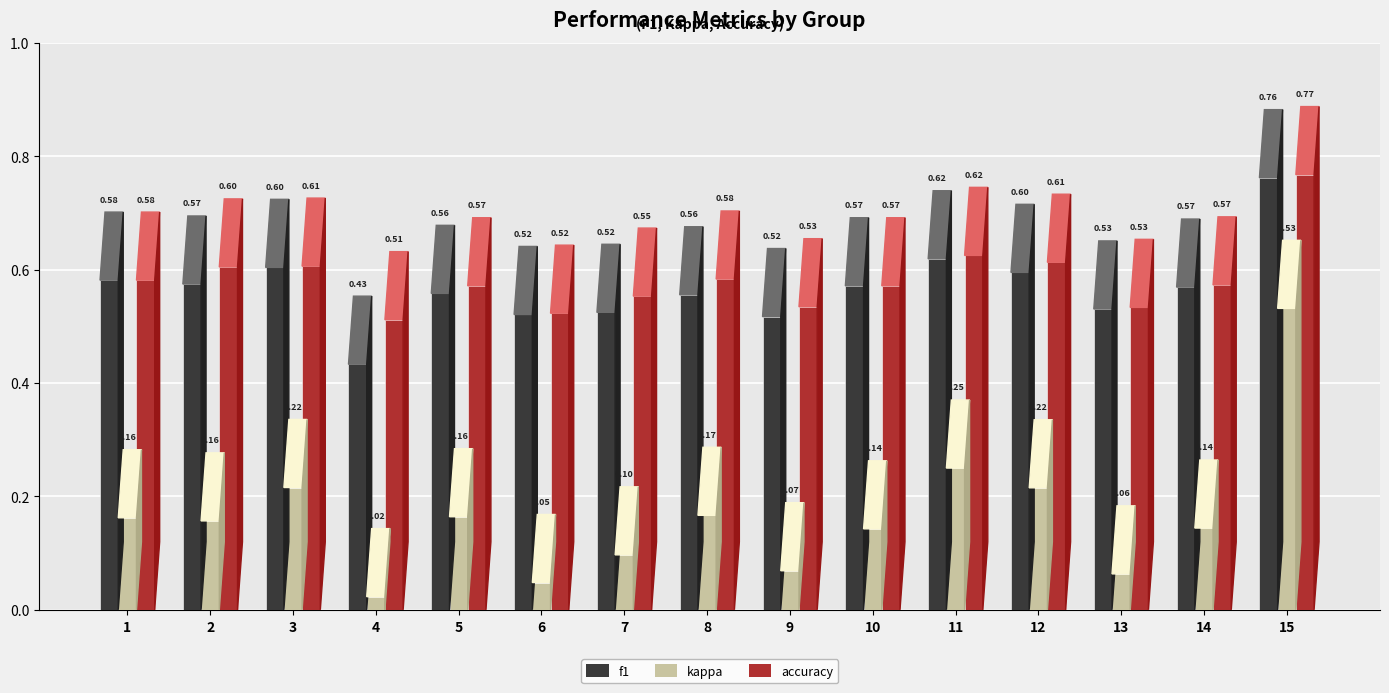

What is the approximate value of f1 at 10?

0.6